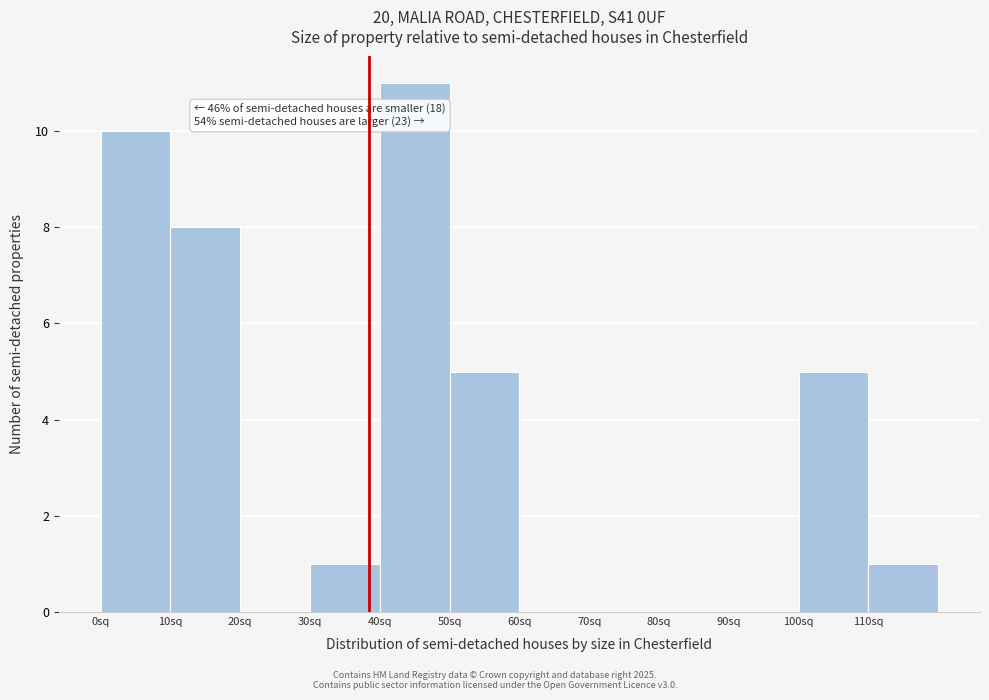

Which range on the x-axis has the tallest bar?

40 to 50